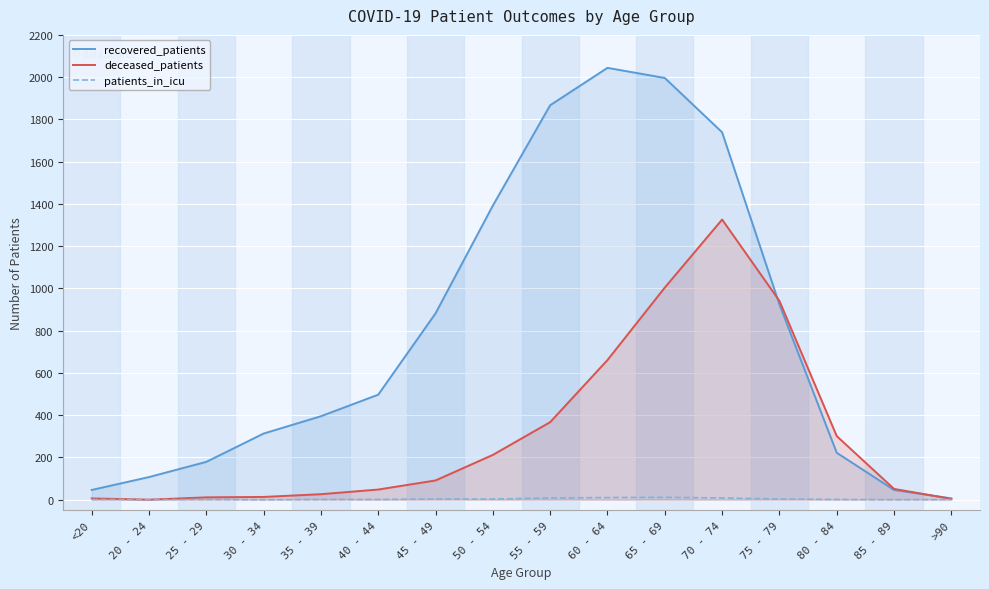

True or false: patients_in_icu and deceased_patients cross at least once.

False